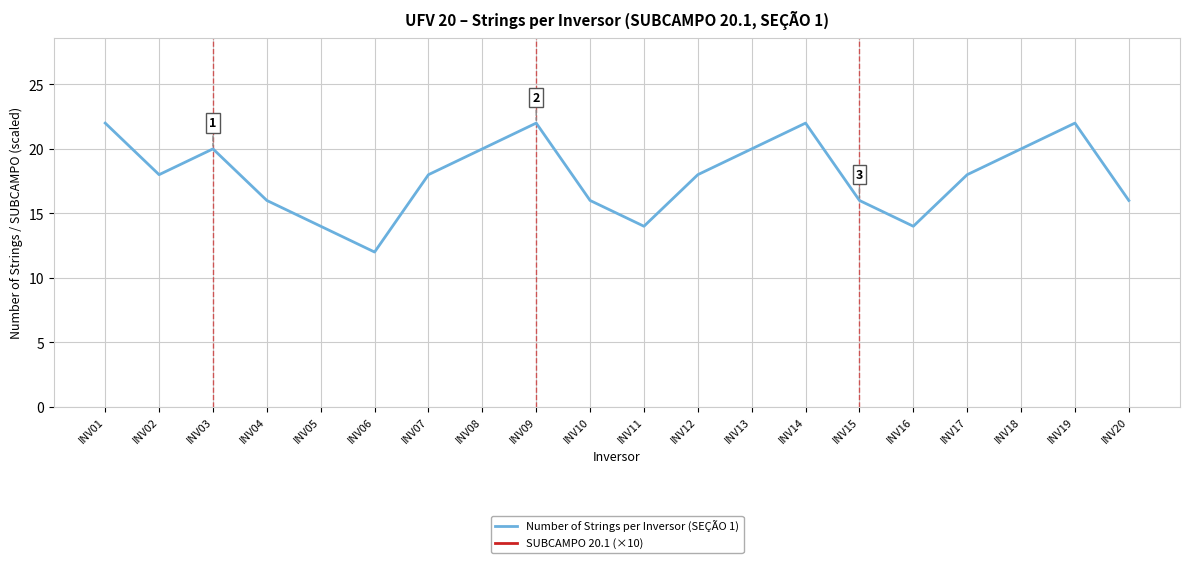

Reading right to left, list all the values displayed in this chart.

Number of Strings per Inversor (SEÇÃO 1): 16	22	20	18	14	16	22	20	18	14	16	22	20	18	12	14	16	20	18	22
SUBCAMPO 20.1 (×10): 201	201	201	201	201	201	201	201	201	201	201	201	201	201	201	201	201	201	201	201